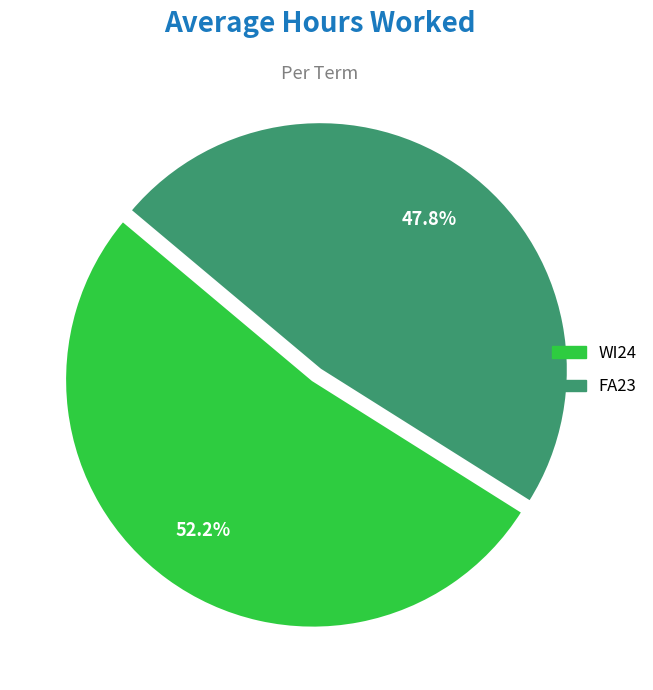

To the nearest percent, what is the average slice percentage?

50%